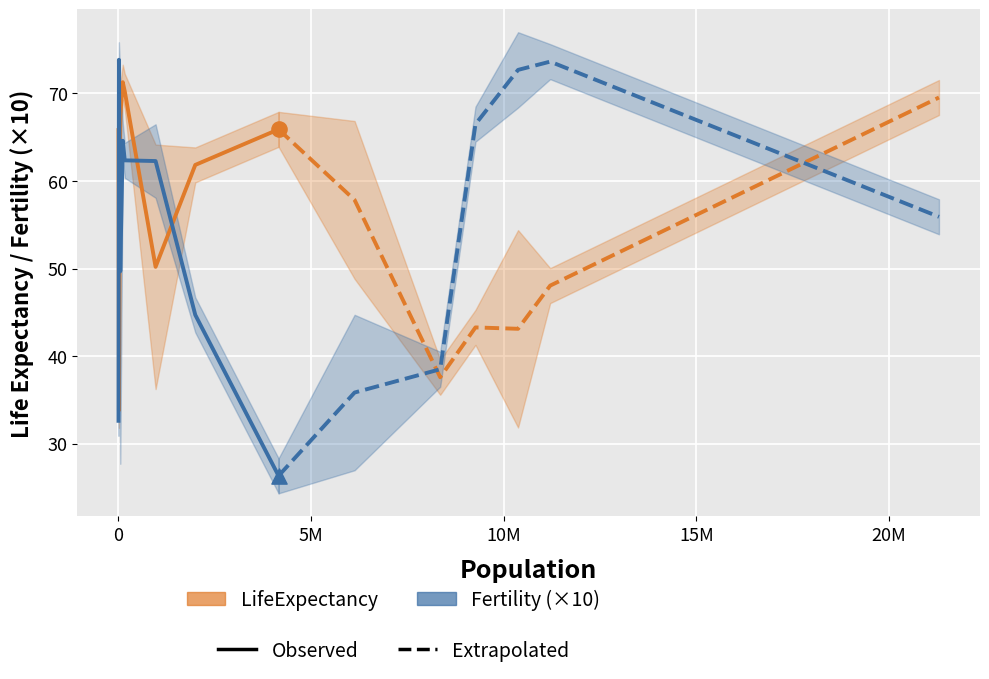

Which series has the largest total across all categories?

LifeExpectancy